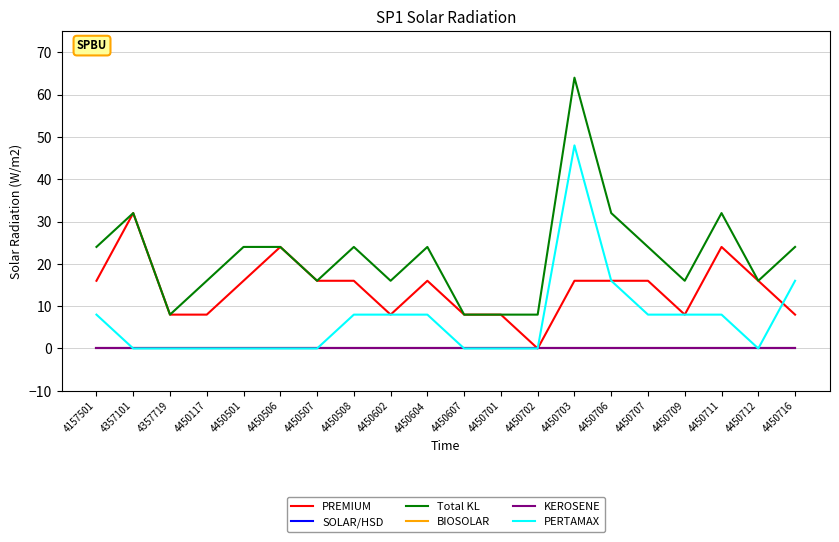

Does the chart have visible grid lines?

Yes